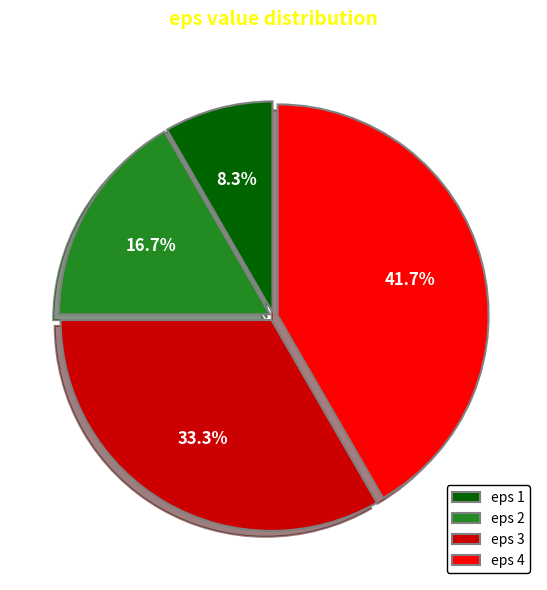

Rank the categories by value from highest to lowest.

eps 4, eps 3, eps 2, eps 1